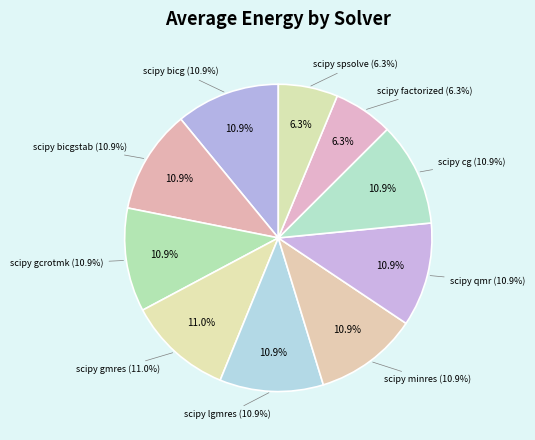

Count the number of slices in the pie.

10